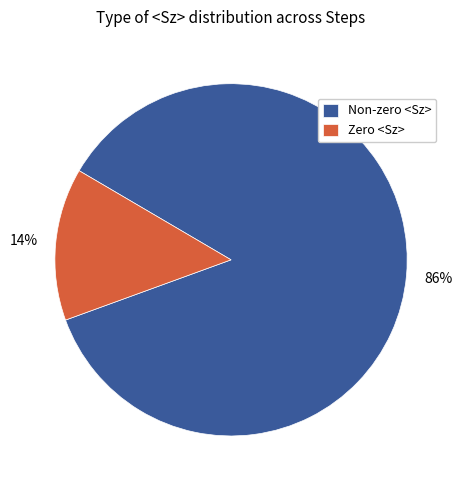

Does any single category account for the majority?

Yes